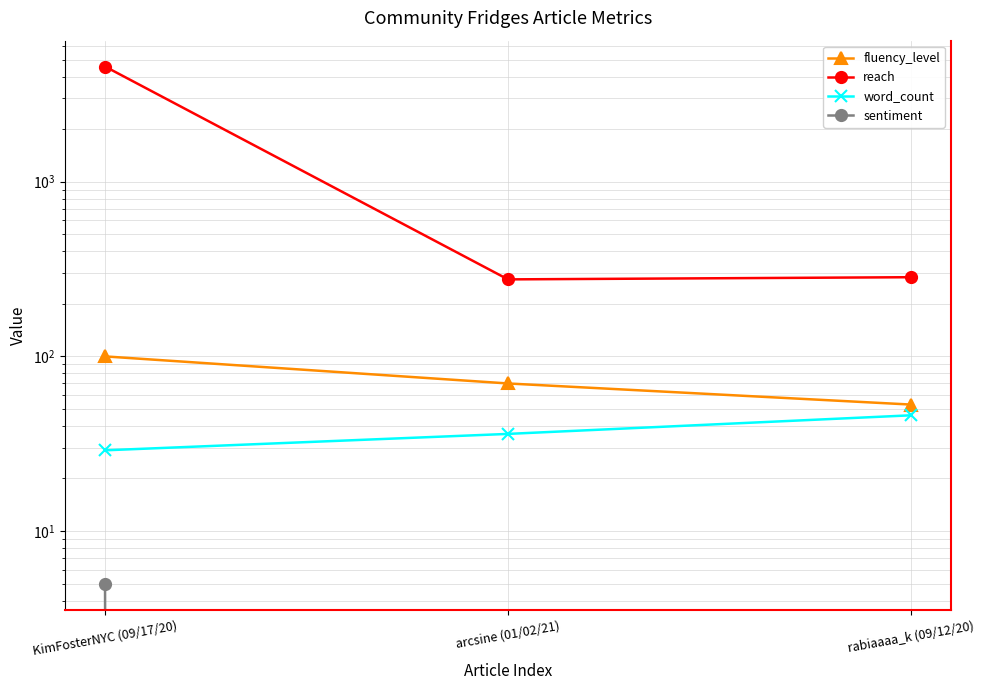

What are all the series names shown in the legend?

fluency_level, reach, word_count, sentiment